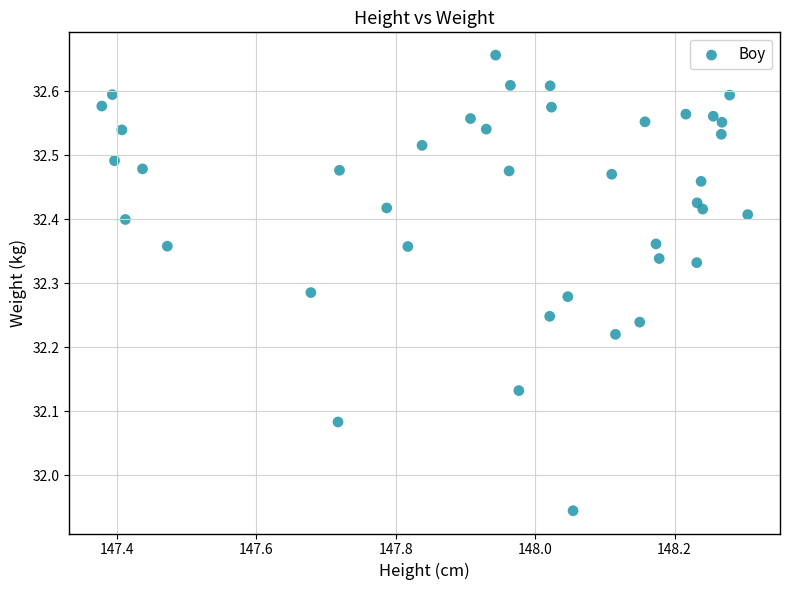

What is the range of X values (max minus min)?

0.9